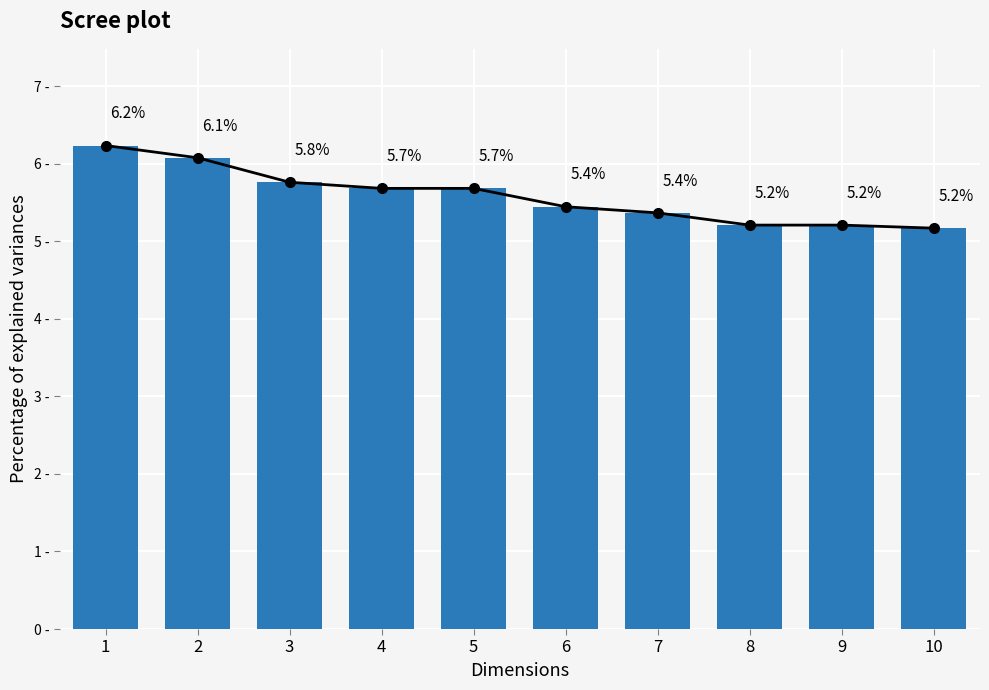

What is the approximate value at 8?

5.2